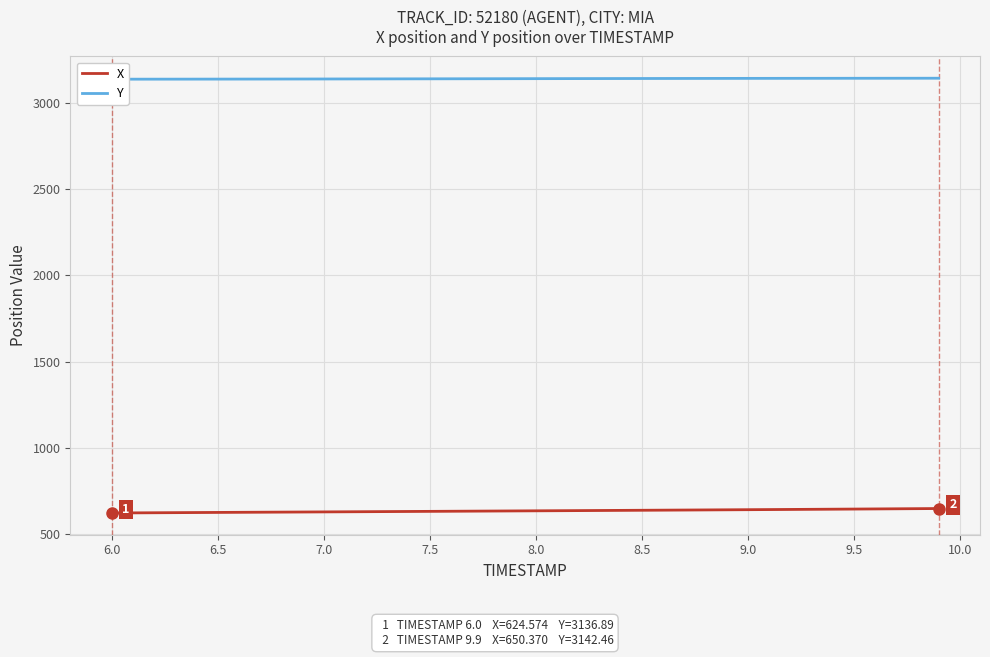

What is the average value of the X series?

637.0